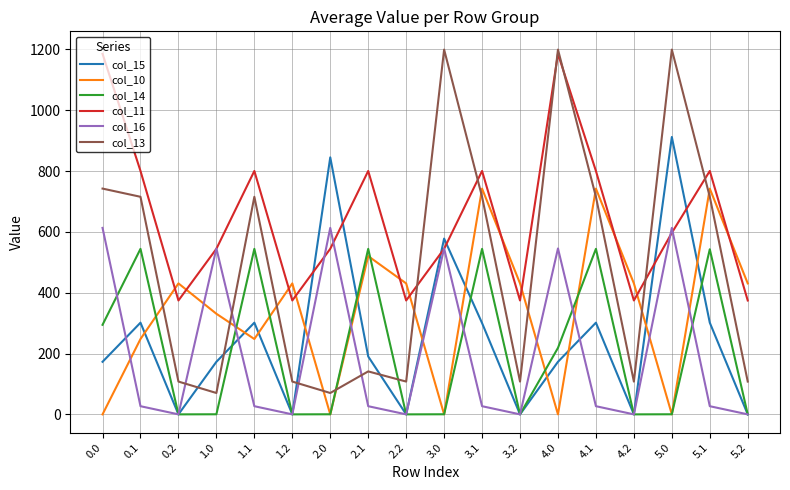

What is the average value of the col_13 series?

491.4